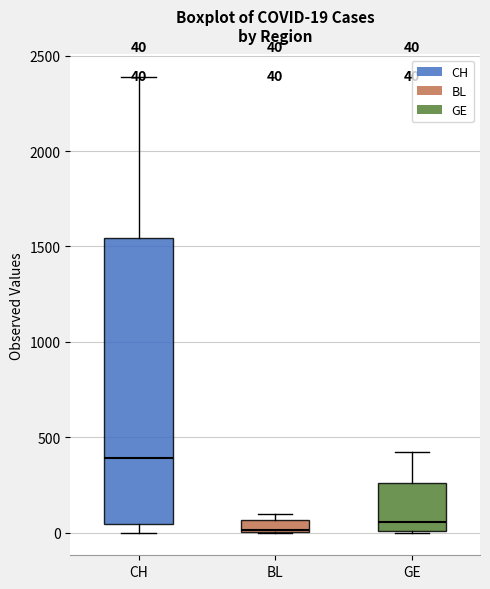

Which box is the tallest, from its lower edge to its upper edge?

CH